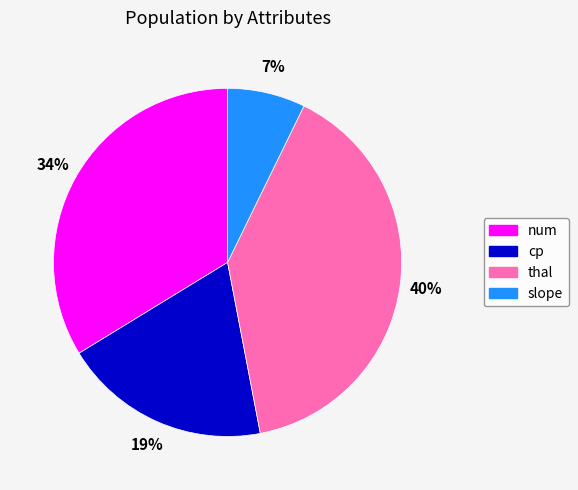

What is the largest slice in the pie chart?

thal